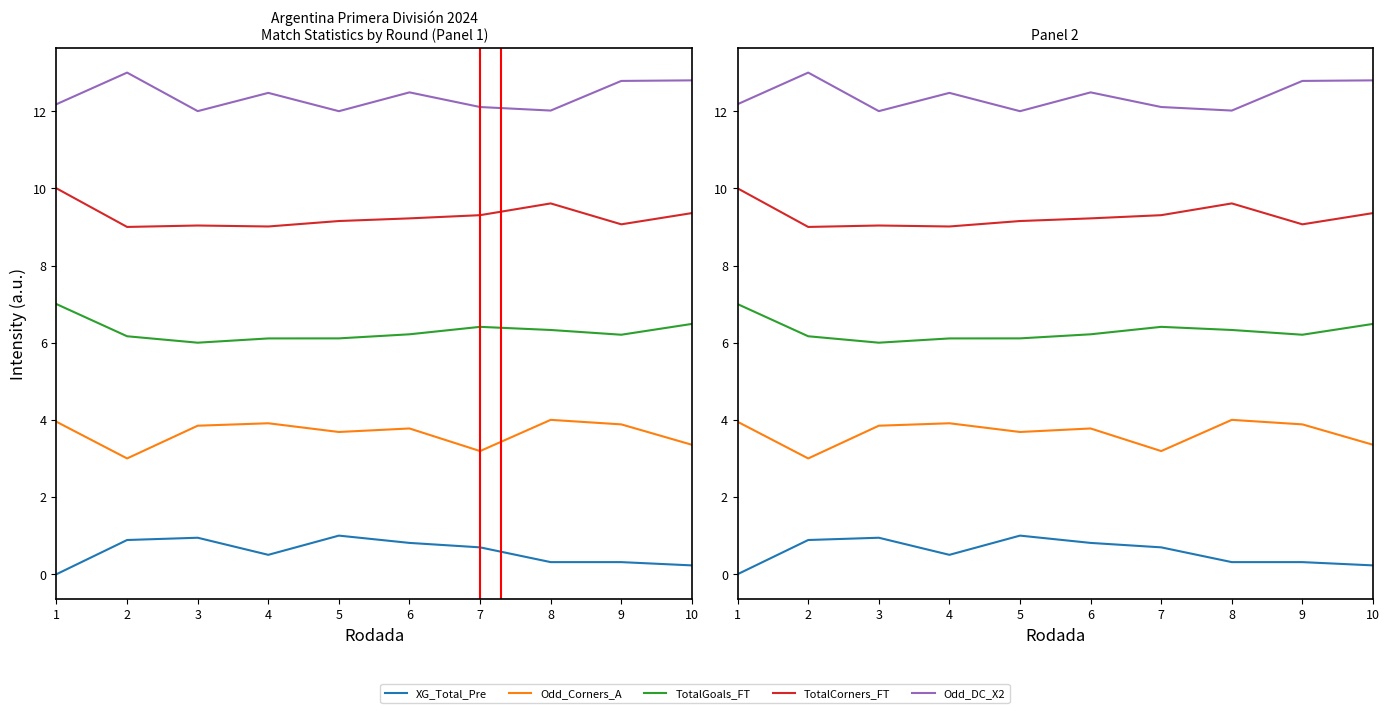

Is it true that XG_Total_Pre equals 0.0 at 1?

True